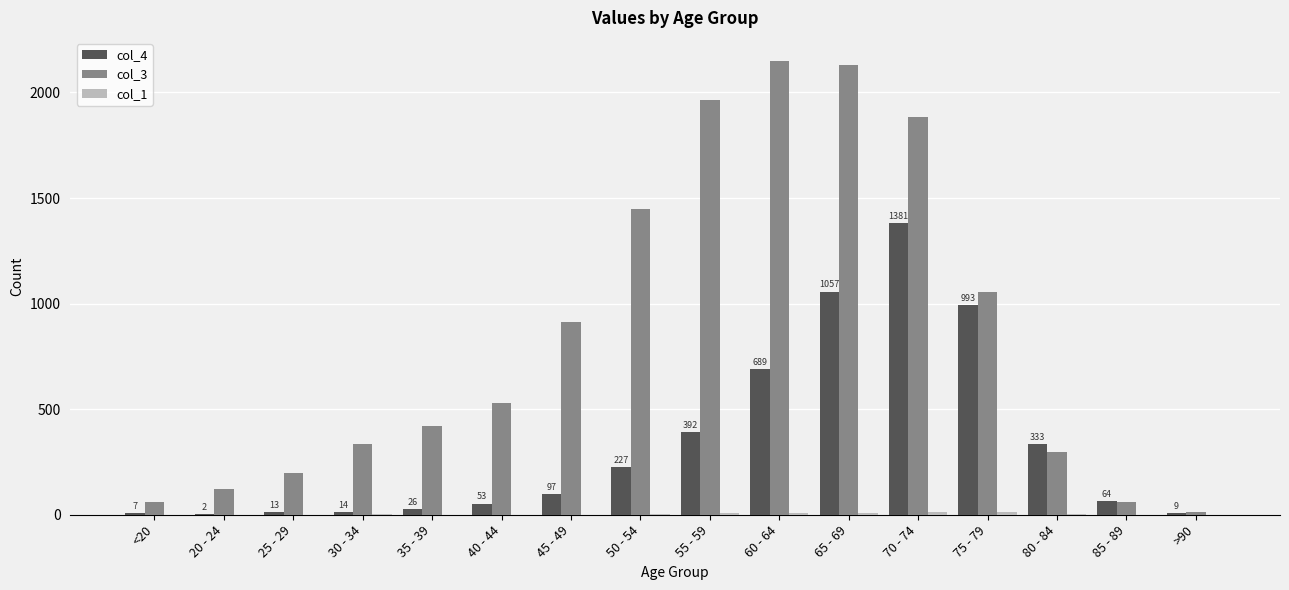

At which label does col_4 reach its peak?

70 - 74